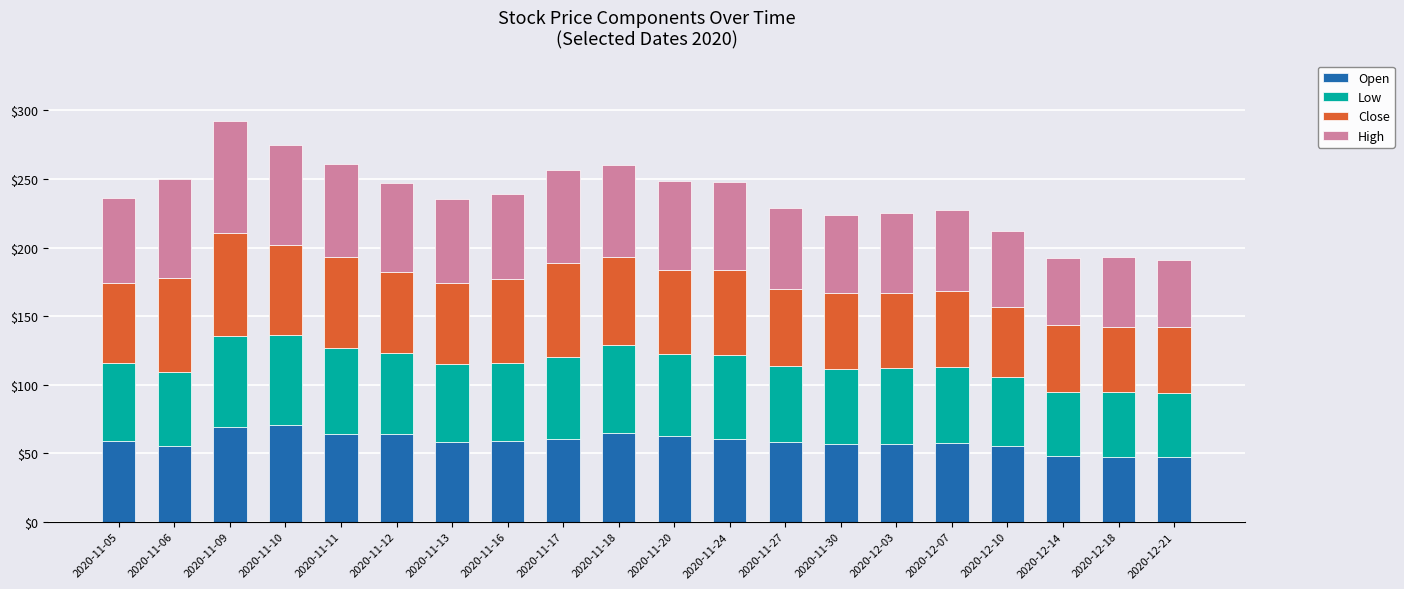

What is the label of the 5th bar from the left?

2020-11-11